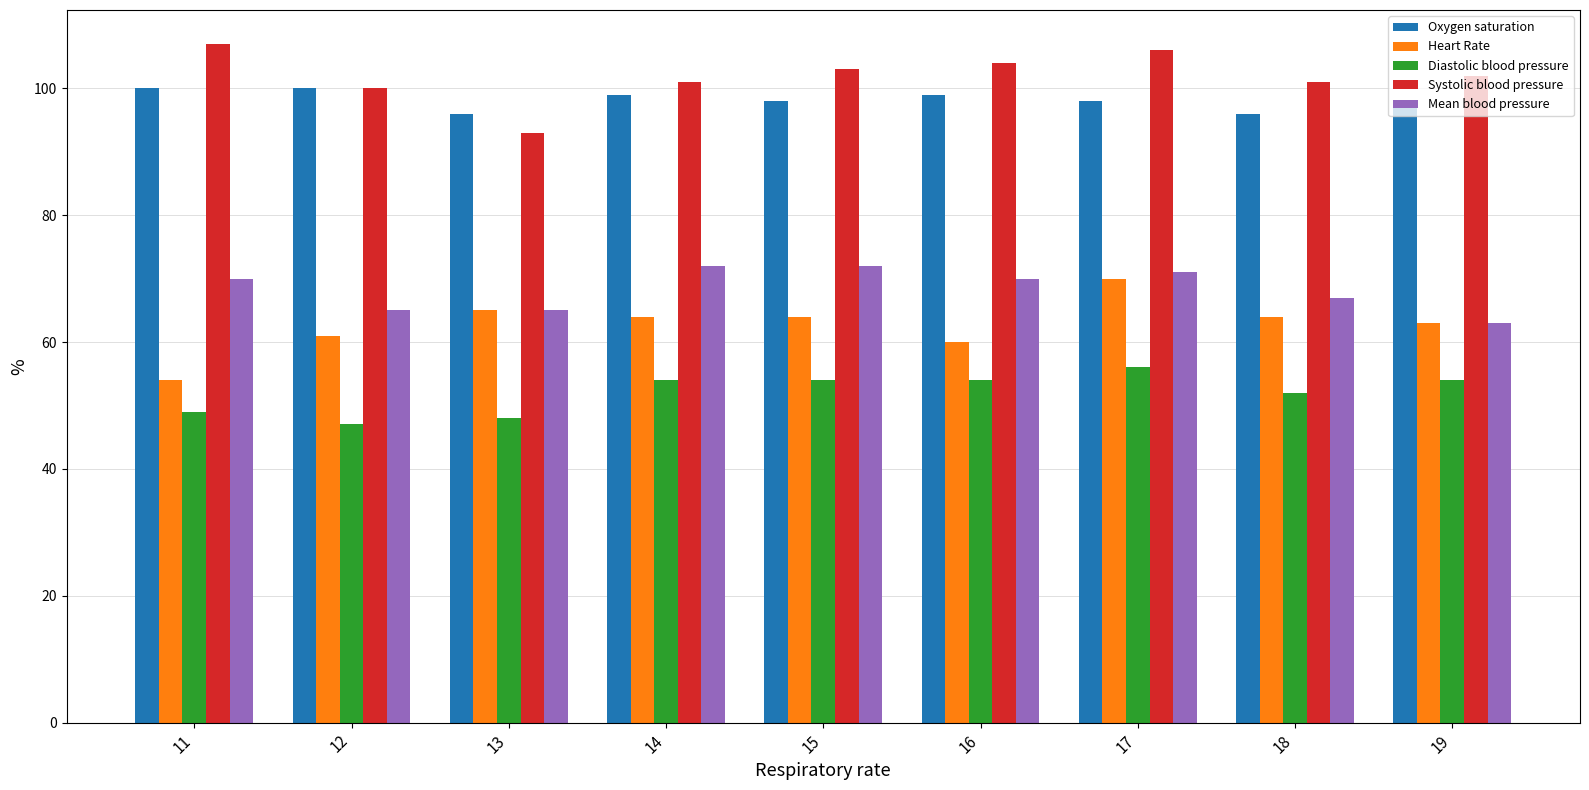

Which series changed the most between 15 and 17?

Heart Rate